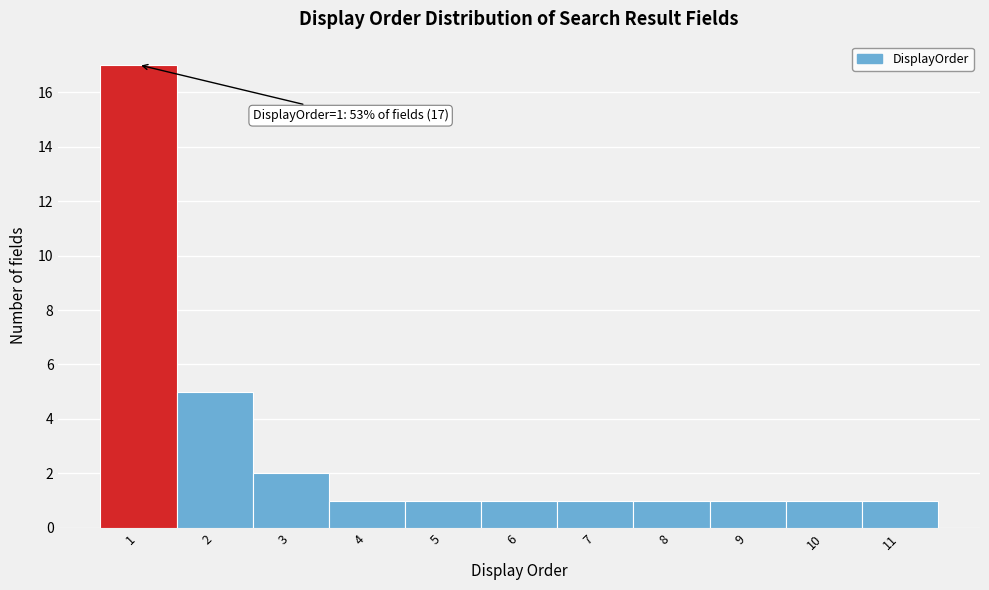

Reading left to right, transcribe all the data shown in this chart.

17	5	2	1	1	1	1	1	1	1	1